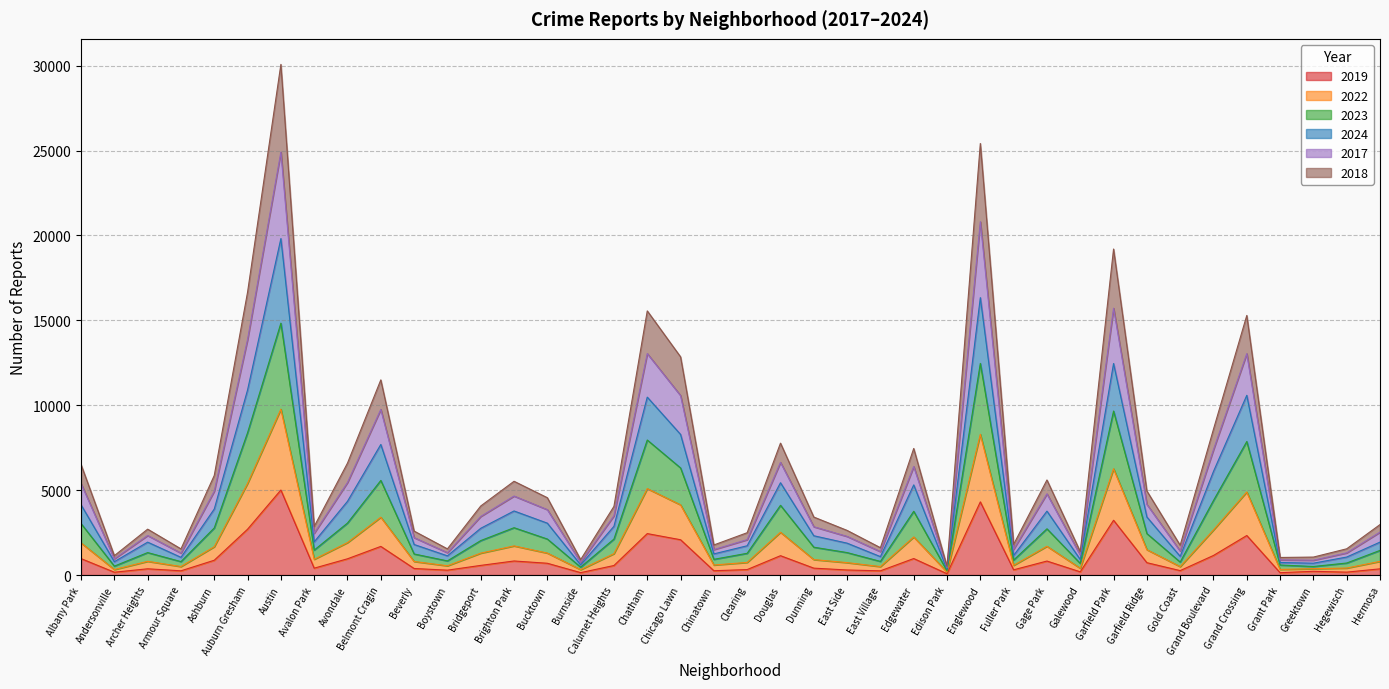

Which category has the highest value in the 2017 series?

Austin